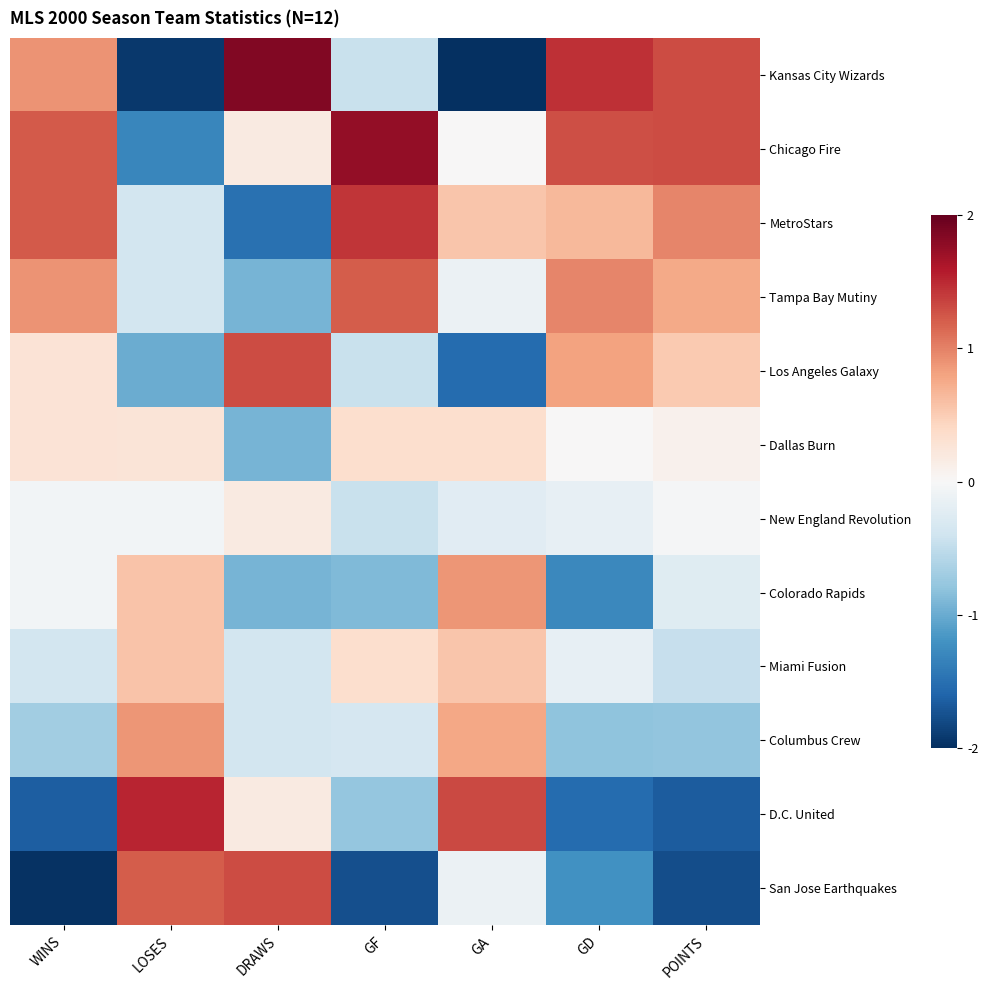

Reading left to right, extract all data points from this chart.

Kansas City Wizards: WINS=0.9	LOSES=-1.9	DRAWS=1.9	GF=-0.4	GA=-2.4	GD=1.5	POINTS=1.3
Chicago Fire: WINS=1.2	LOSES=-1.3	DRAWS=0.2	GF=1.8	GA=0.0	GD=1.3	POINTS=1.3
MetroStars: WINS=1.2	LOSES=-0.4	DRAWS=-1.5	GF=1.4	GA=0.5	GD=0.6	POINTS=1.0
Tampa Bay Mutiny: WINS=0.9	LOSES=-0.4	DRAWS=-0.9	GF=1.2	GA=-0.1	GD=1.0	POINTS=0.8
Los Angeles Galaxy: WINS=0.3	LOSES=-1.0	DRAWS=1.3	GF=-0.4	GA=-1.5	GD=0.8	POINTS=0.5
Dallas Burn: WINS=0.3	LOSES=0.3	DRAWS=-0.9	GF=0.3	GA=0.3	GD=0.0	POINTS=0.1
New England Revolution: WINS=-0.1	LOSES=-0.1	DRAWS=0.2	GF=-0.4	GA=-0.2	GD=-0.2	POINTS=-0.0
Colorado Rapids: WINS=-0.1	LOSES=0.6	DRAWS=-0.9	GF=-0.9	GA=0.9	GD=-1.3	POINTS=-0.2
Miami Fusion: WINS=-0.4	LOSES=0.6	DRAWS=-0.4	GF=0.3	GA=0.5	GD=-0.2	POINTS=-0.5
Columbus Crew: WINS=-0.7	LOSES=0.9	DRAWS=-0.4	GF=-0.3	GA=0.8	GD=-0.8	POINTS=-0.8
D.C. United: WINS=-1.6	LOSES=1.5	DRAWS=0.2	GF=-0.8	GA=1.3	GD=-1.5	POINTS=-1.7
San Jose Earthquakes: WINS=-2.0	LOSES=1.2	DRAWS=1.3	GF=-1.8	GA=-0.1	GD=-1.2	POINTS=-1.8